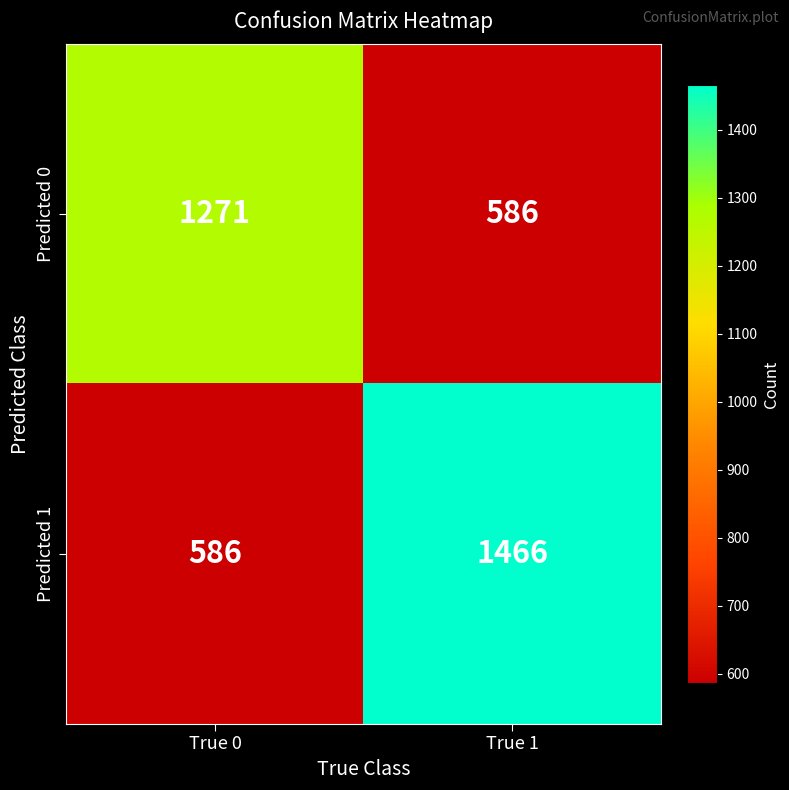

What is the sum of the Predicted 1 values at True 1 and True 0?

2052